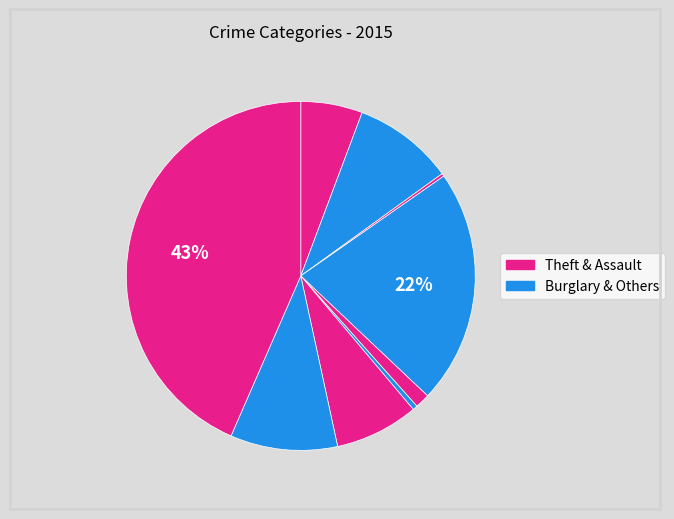

Is there a majority slice in this chart?

No